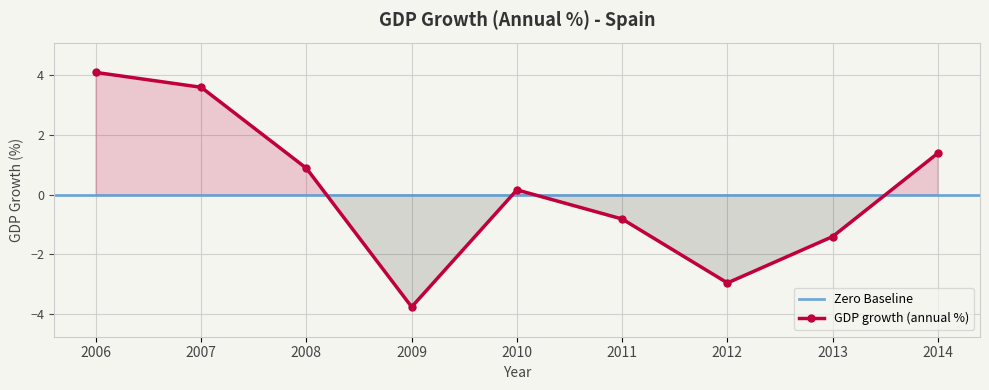

Which label corresponds to the largest value in the chart?

2006